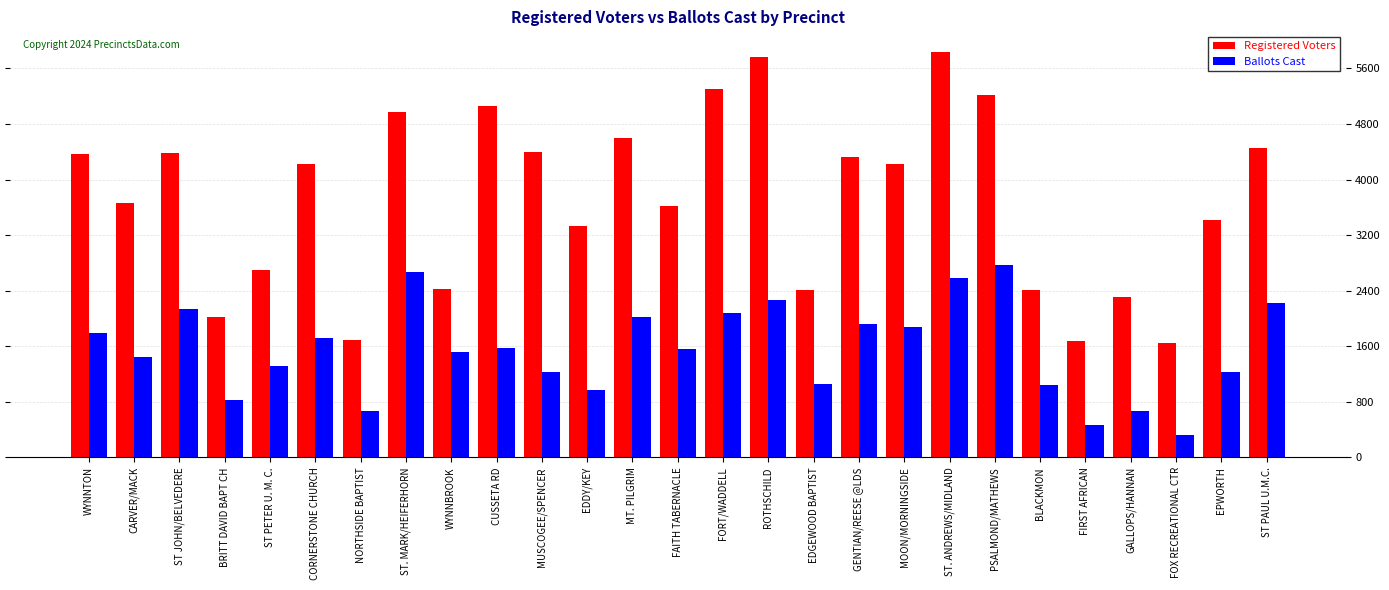

What is the maximum value for Registered Voters?

5842